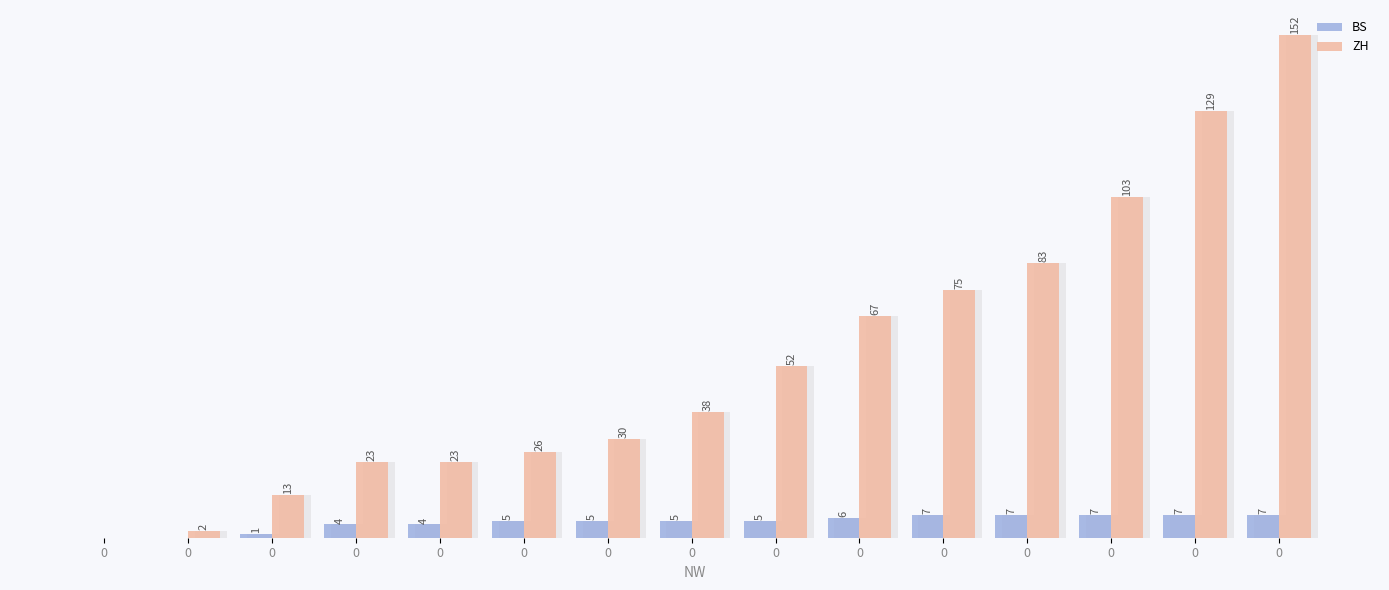

Are the bars grouped side by side (vs. stacked)?

Yes